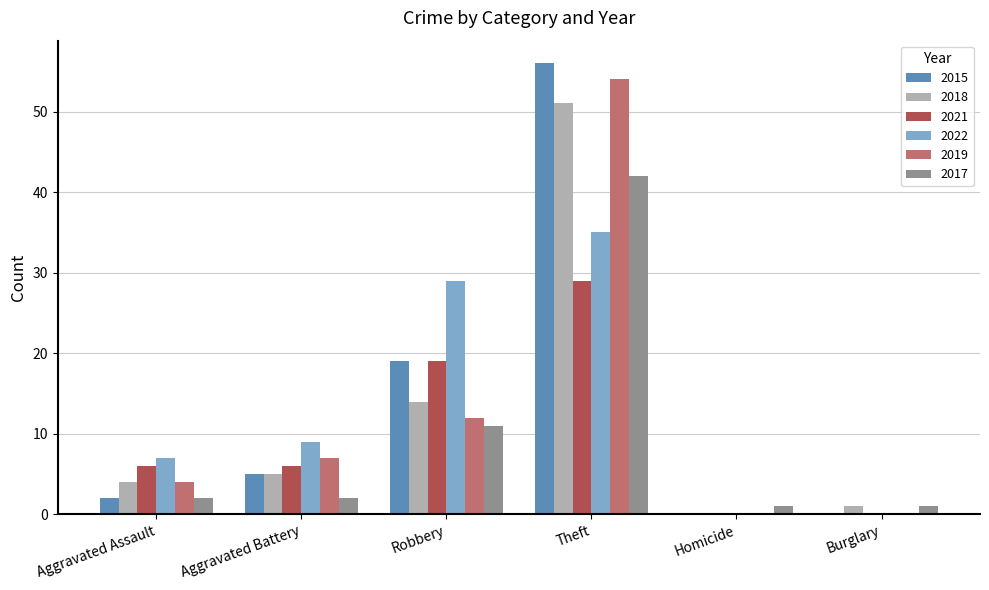

What is the total value across all series at Aggravated Assault?

25